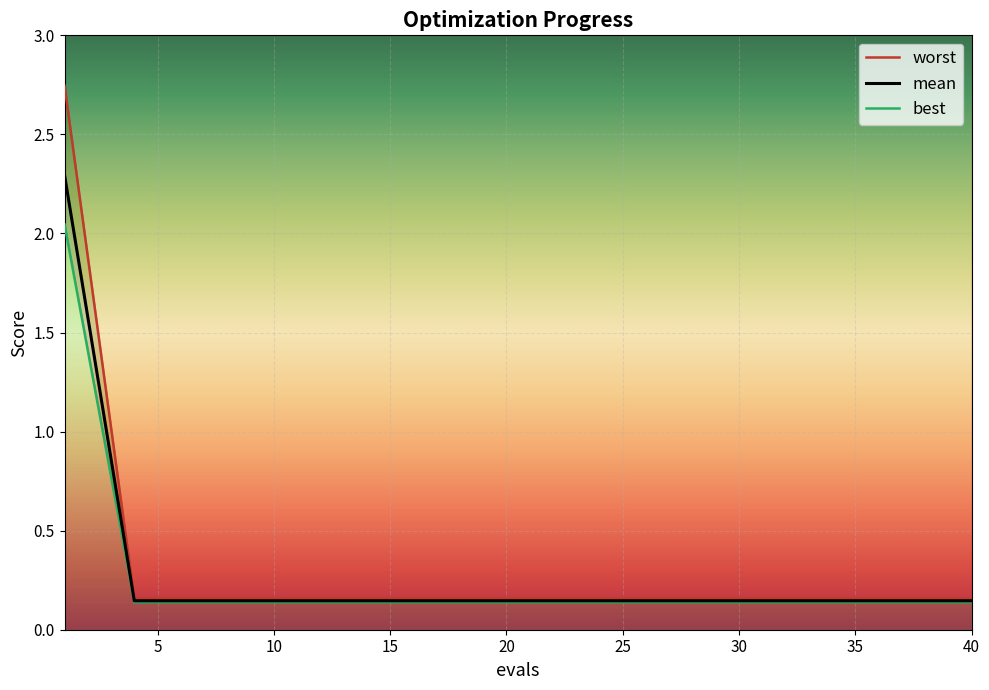

Does the chart display data point markers on the line(s)?

No